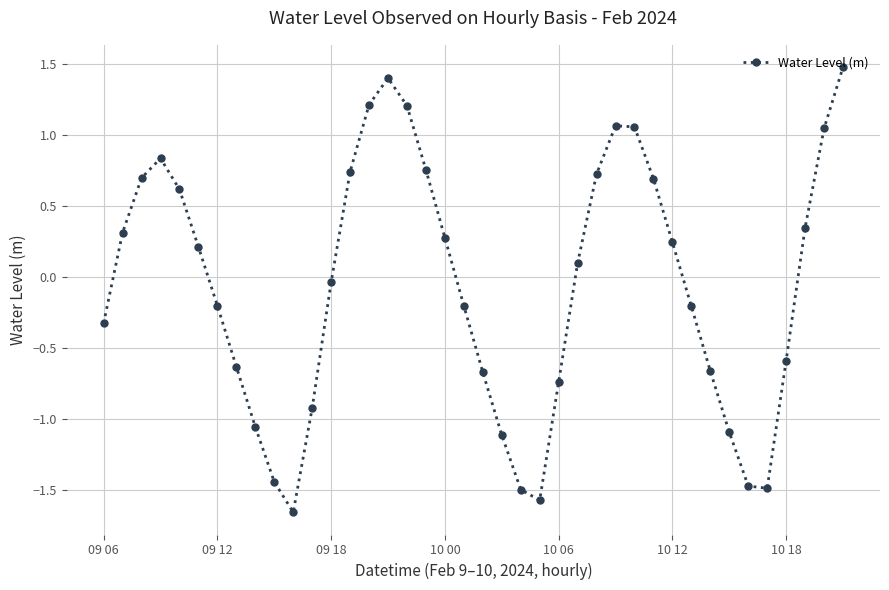

Is this an area chart (filled region under the line)?

No